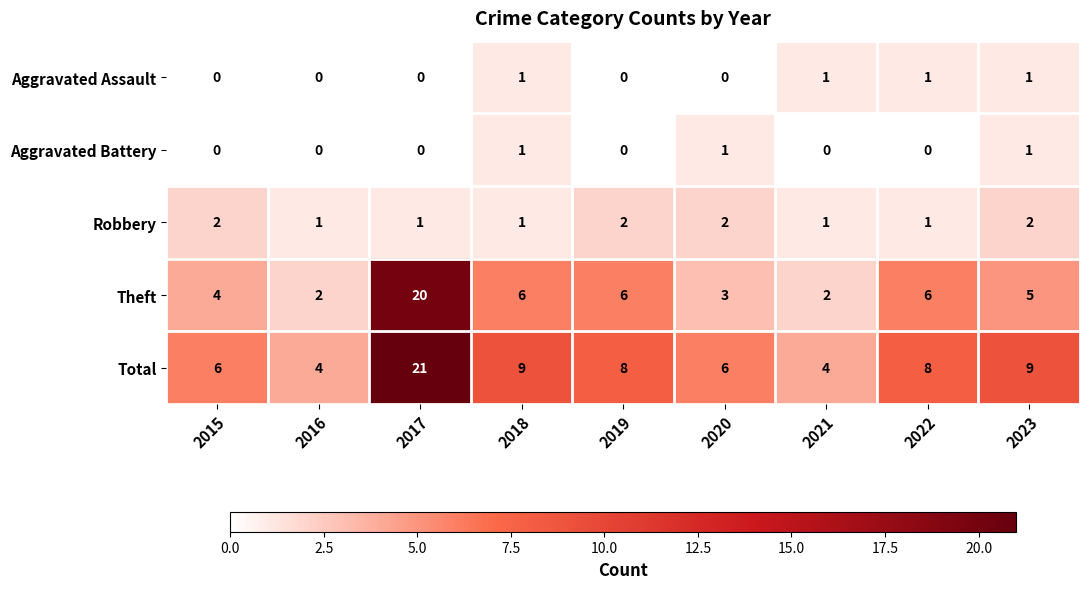

How many series are shown in this chart?

5